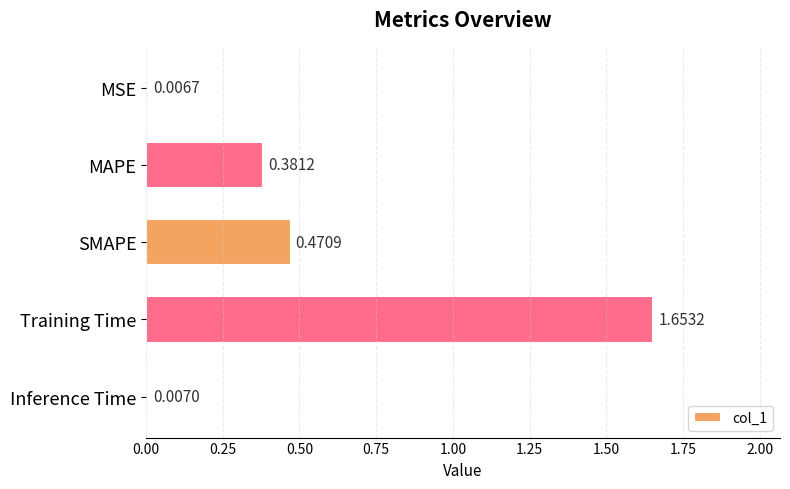

List the labels in order of value, smallest first.

MSE, Inference Time, MAPE, SMAPE, Training Time